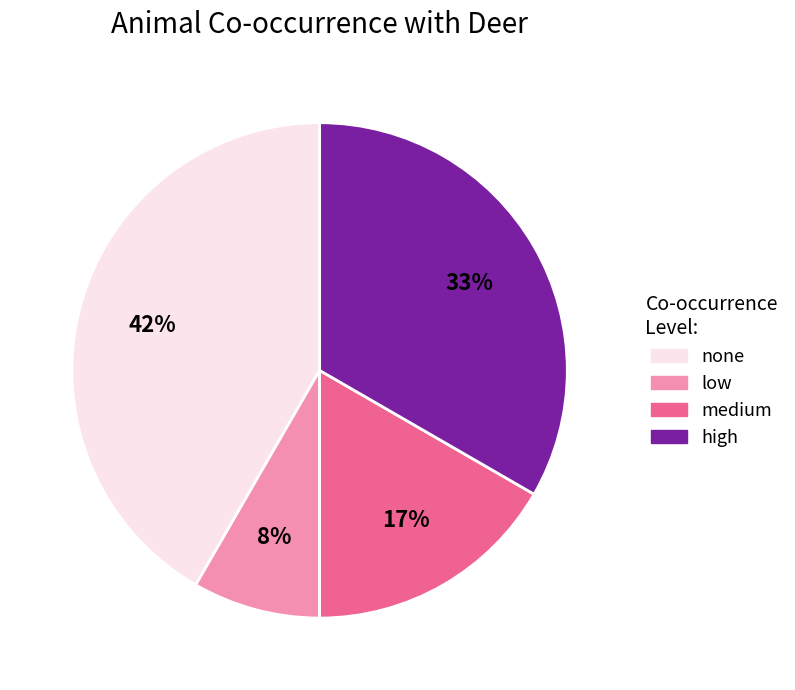

Count the number of slices in the pie.

4